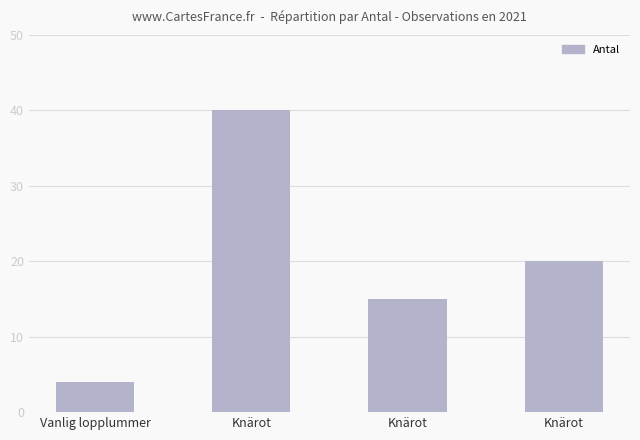

How many values are below 20?

2